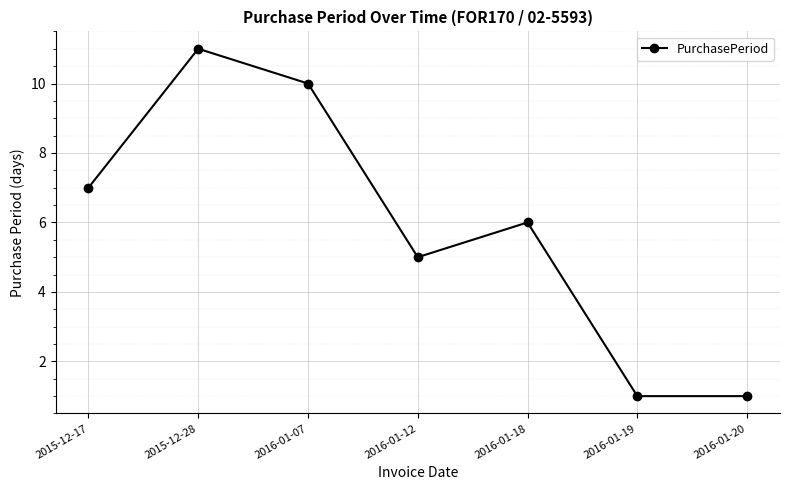

How many categories are shown in the chart?

7